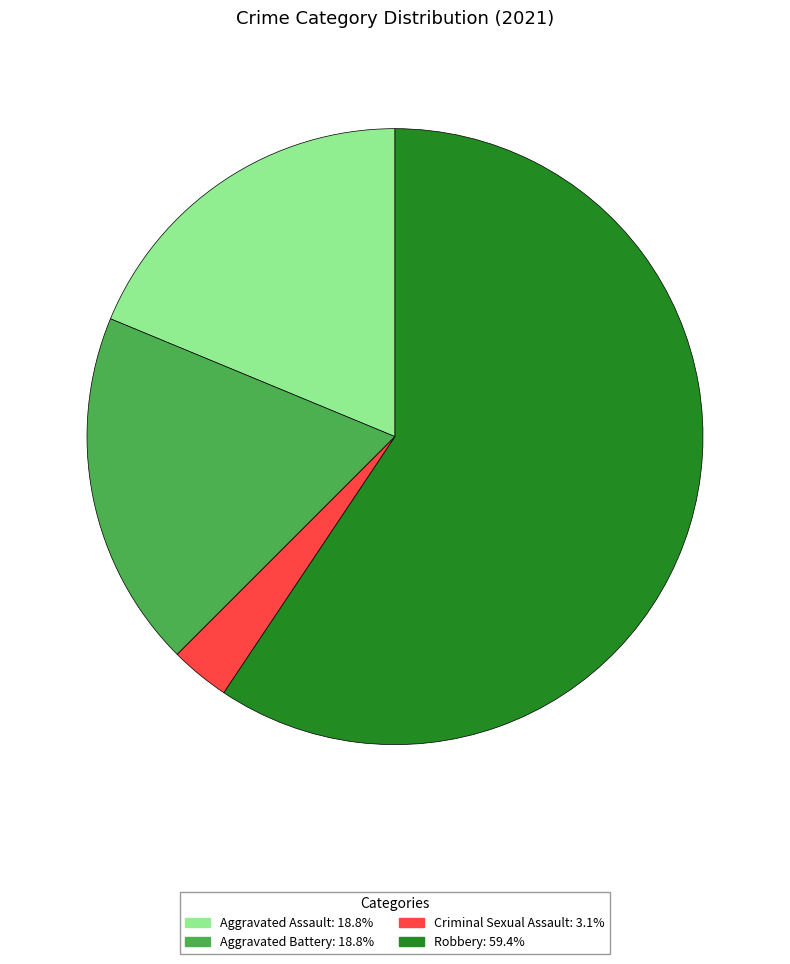

How many segments does this pie chart have?

4